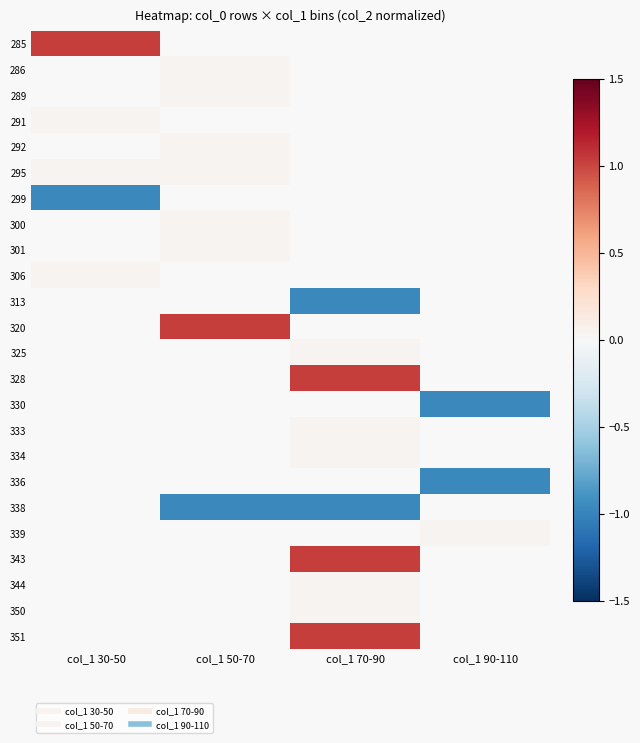

Which label corresponds to the largest value in the chart?

col_1 30-50